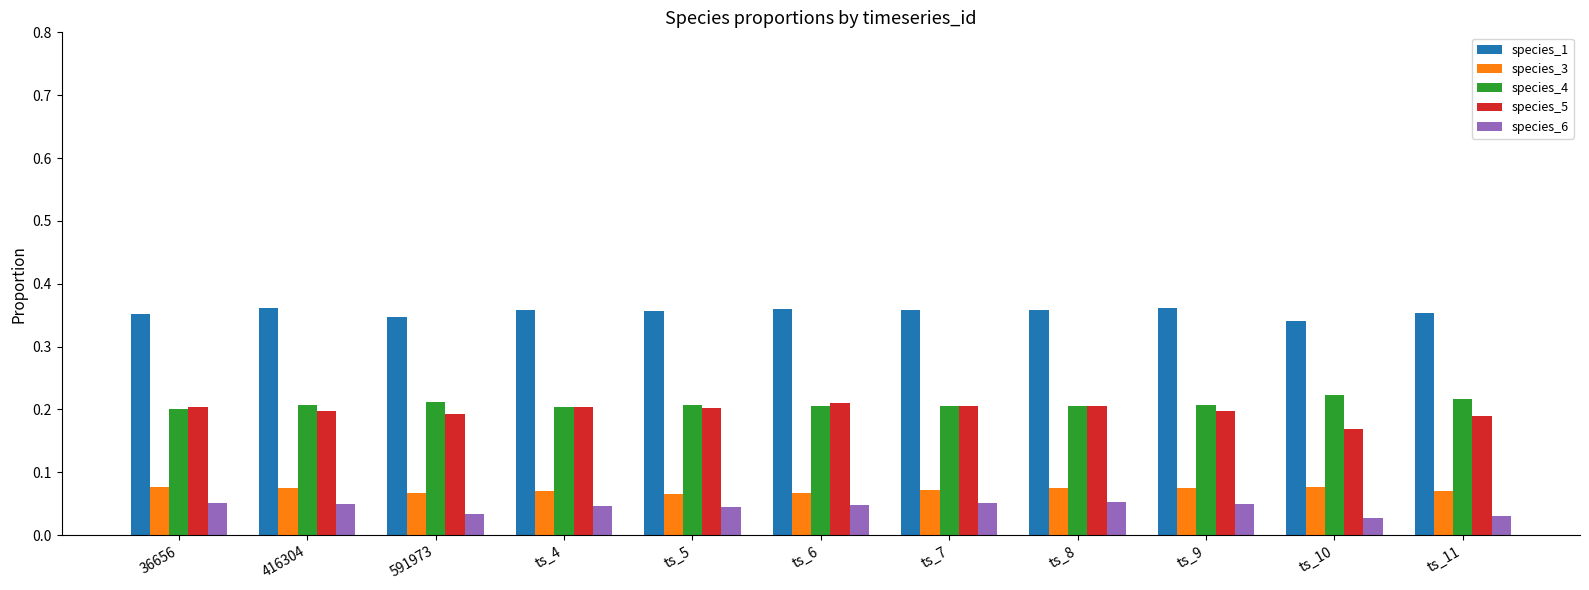

Which series has the largest range (max minus min)?

species_5